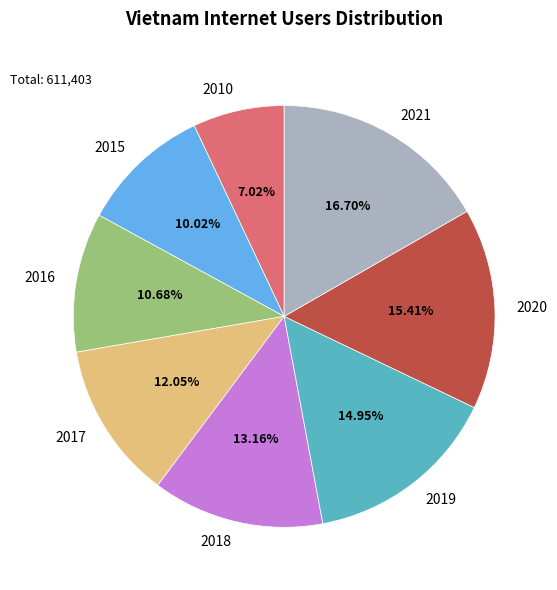

What percentage is the 2020 slice, to the nearest percent?

15%